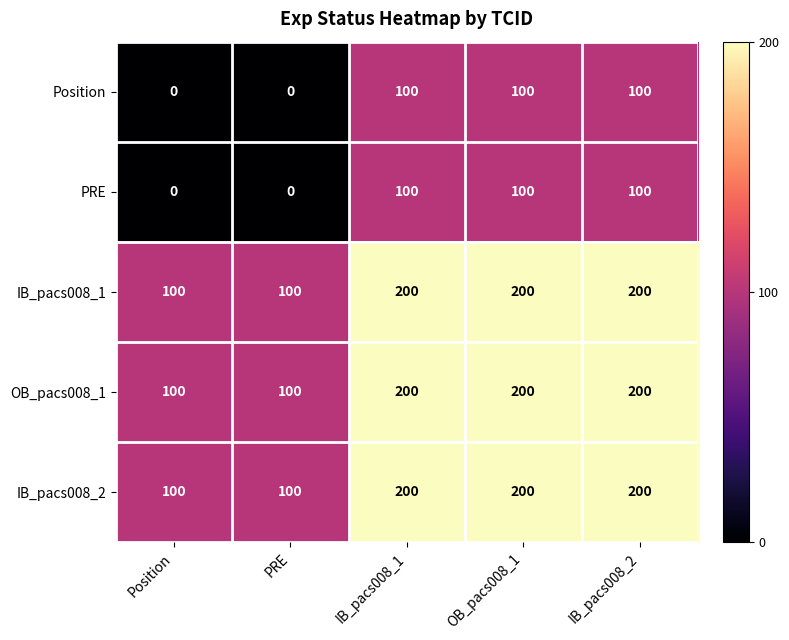

The value of PRE at PRE is 37. True or false?

False